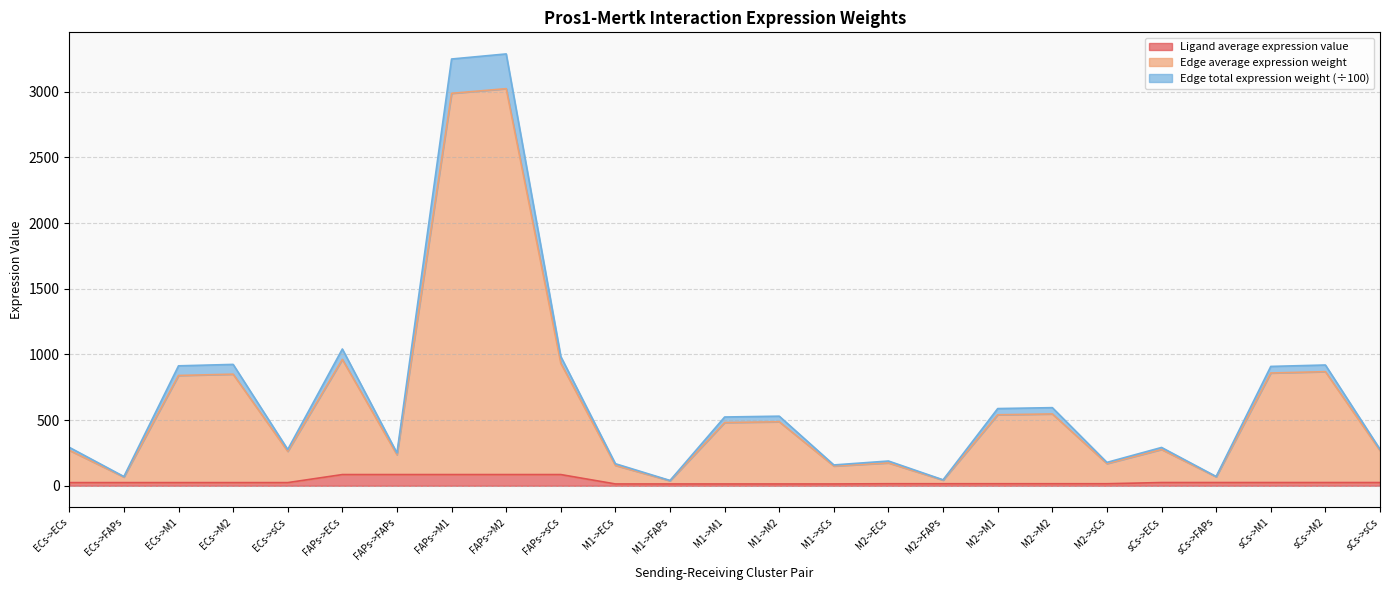

How many values in the Ligand average expression value series exceed 23?

15